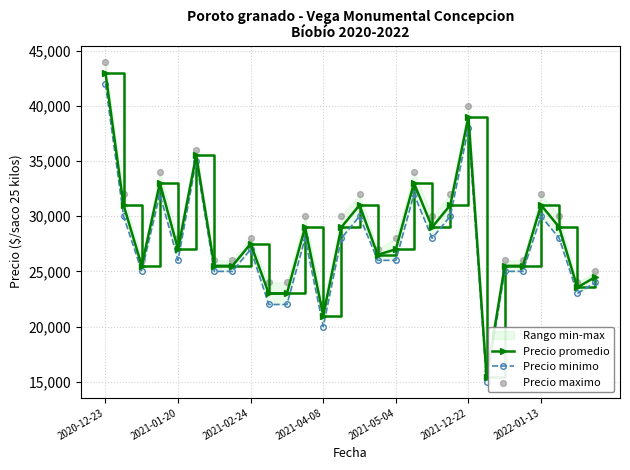

What is the lowest value of the Precio promedio series?

15400